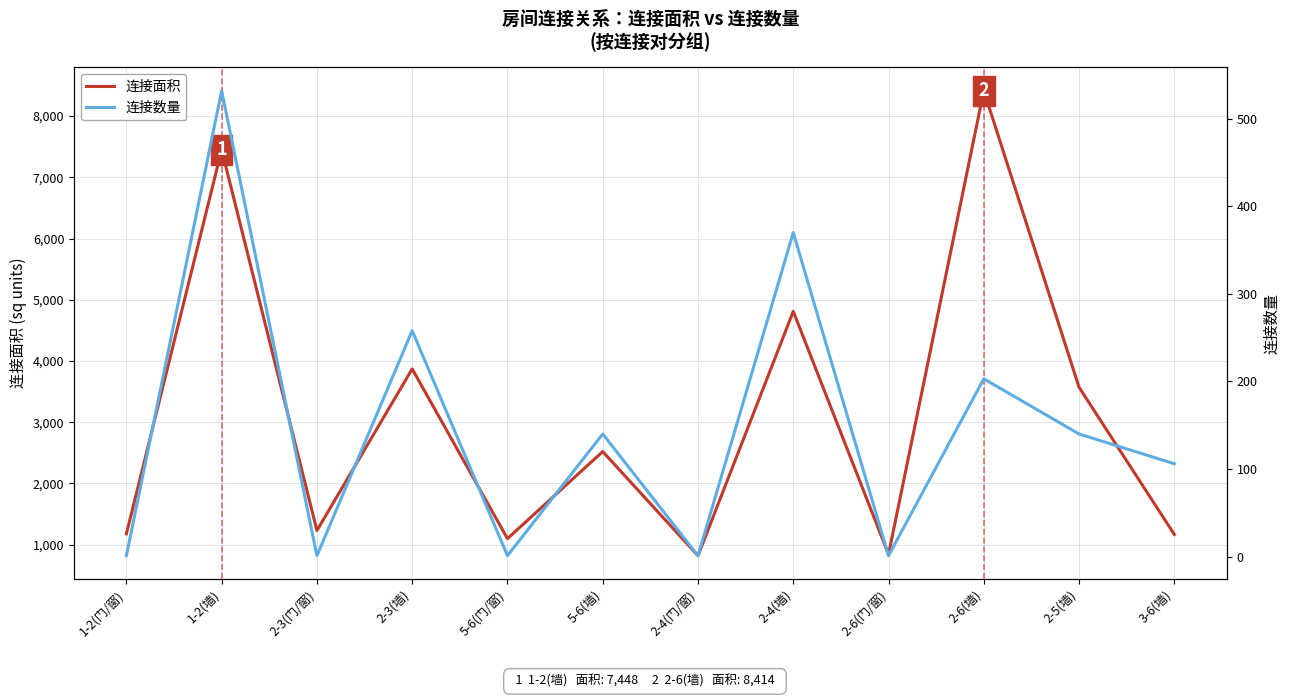

List the series in order of their overall mean, highest first.

连接面积, 连接数量